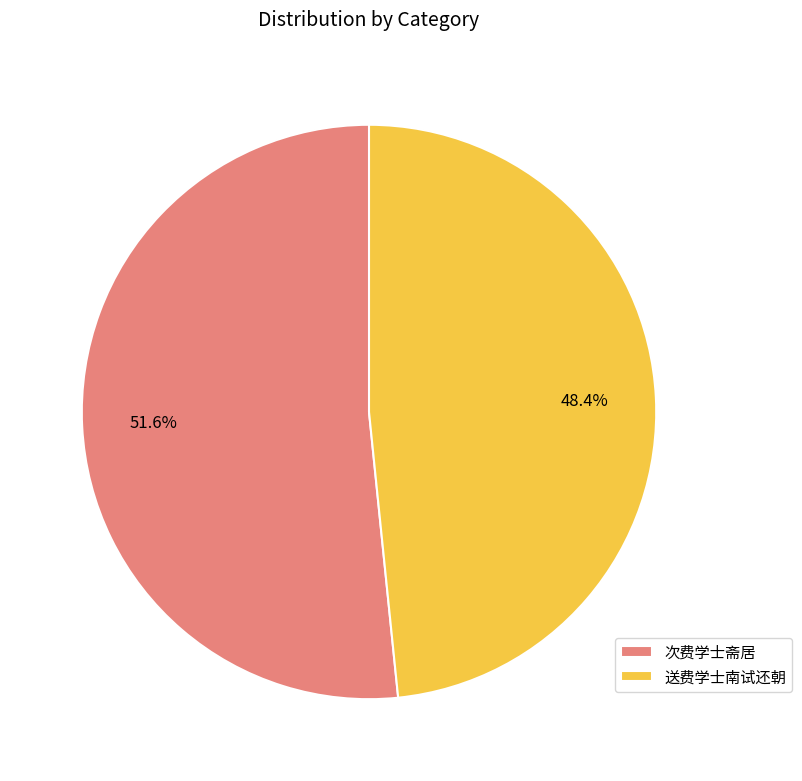

How many slices are in this pie chart?

2